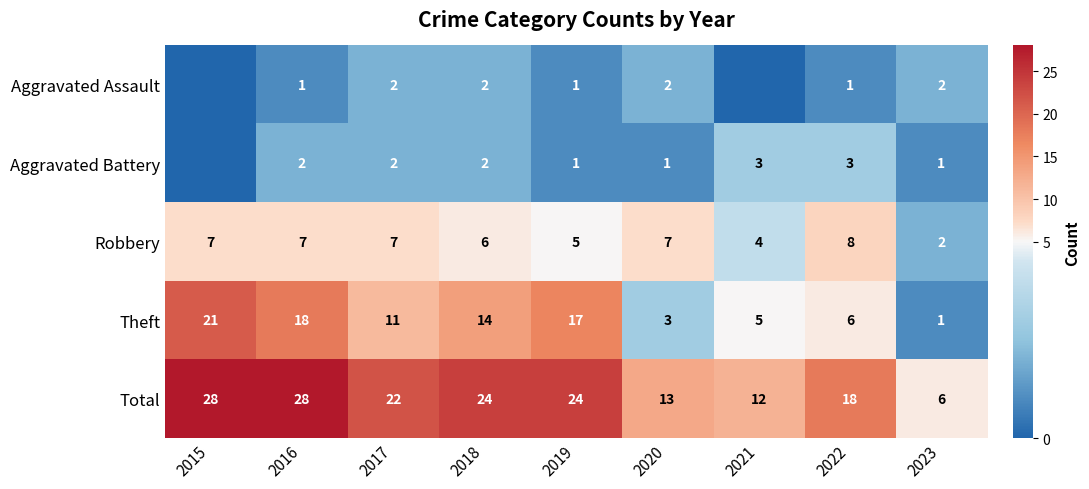

The value of Aggravated Assault at 2018 is 1. True or false?

False